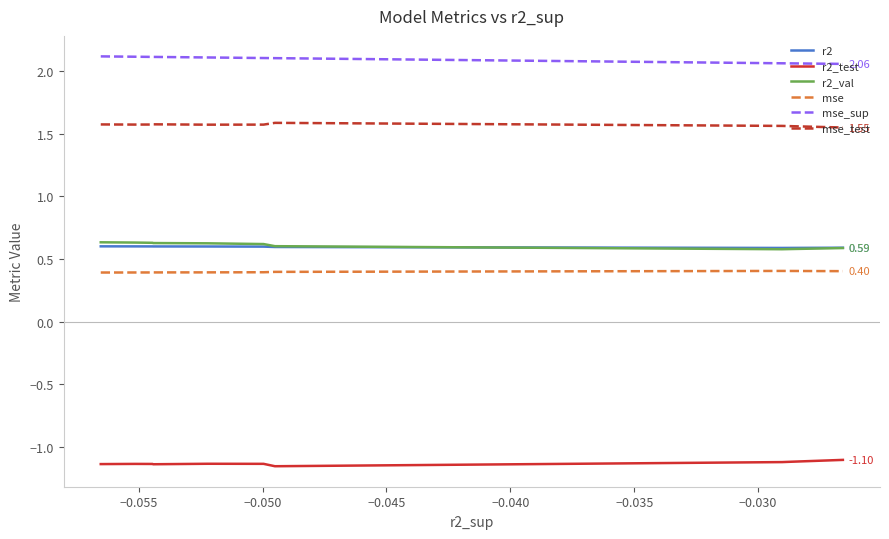

Which series has the largest total across all categories?

mse_sup